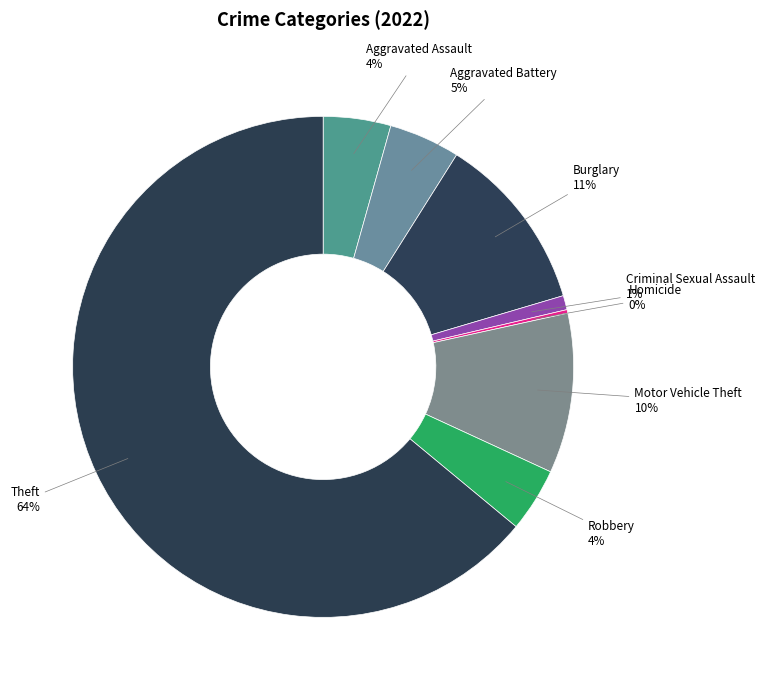

Which slice is the largest?

Theft